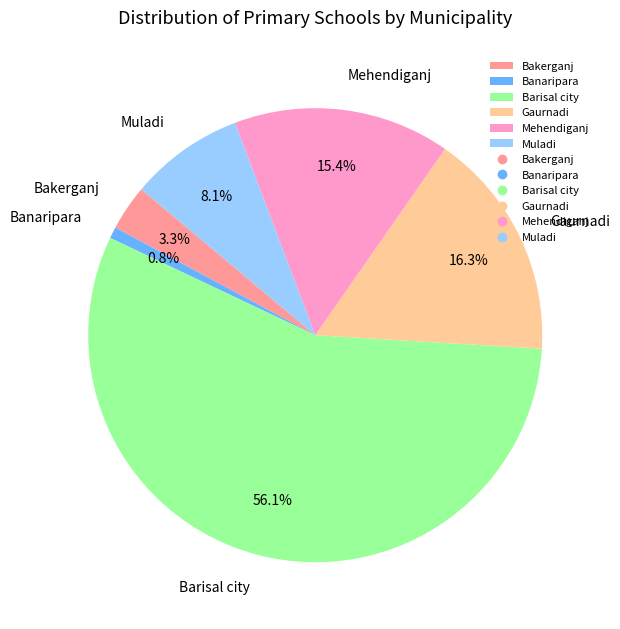

How many segments does this pie chart have?

6